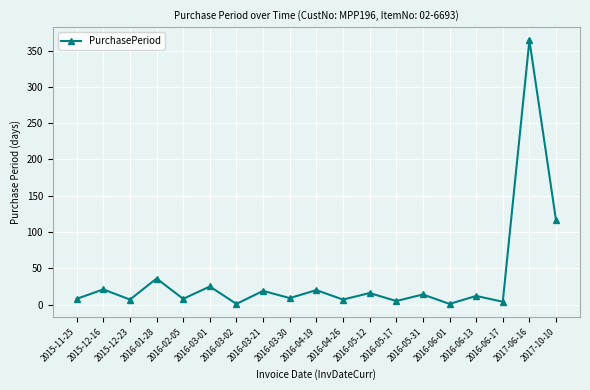

How many values are below 12?

9